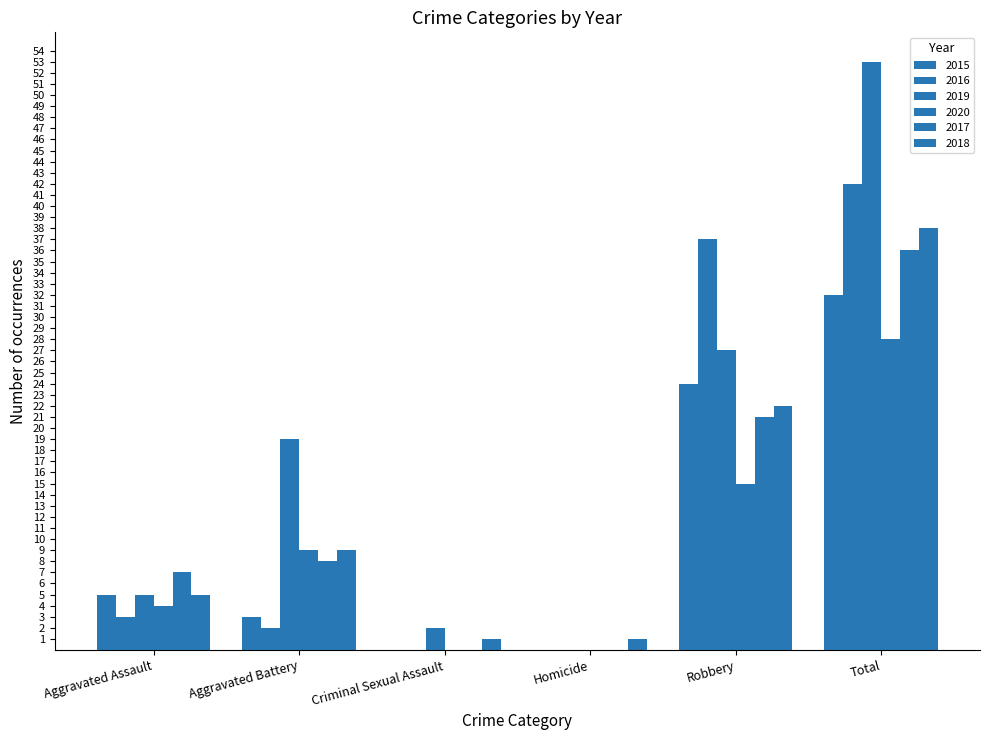

What is the value of the 2018 bar at the 3rd from the left?

1